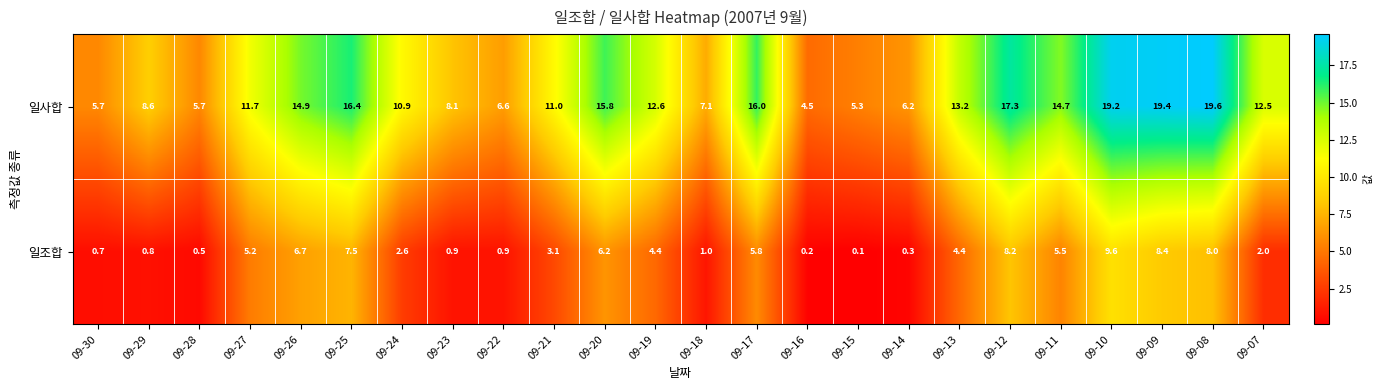

What value does the 일사합 series have at 09-17?

16.0